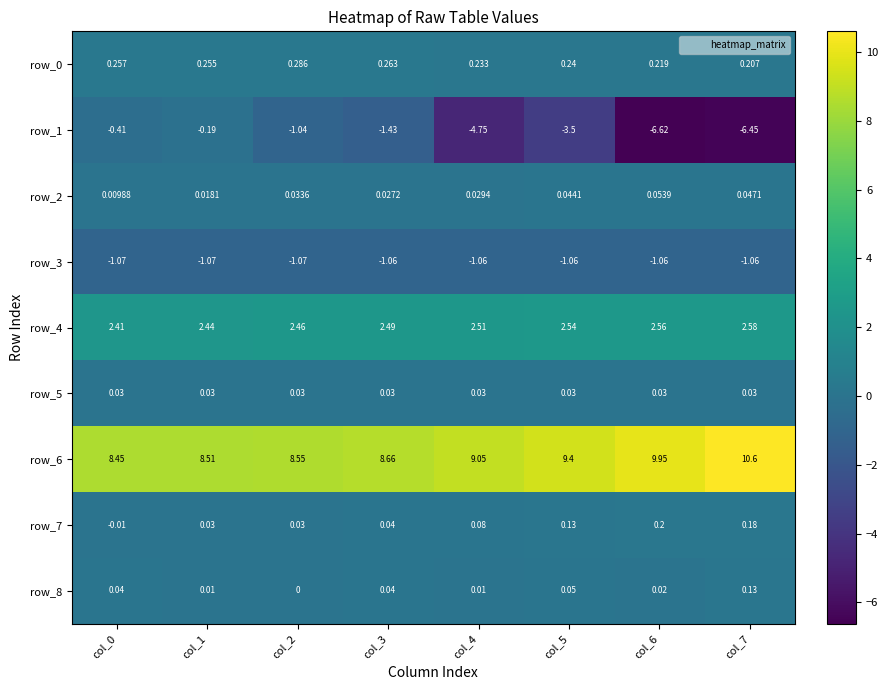

Is the value of row_3 at col_7 greater than the value of row_5 at col_2?

No